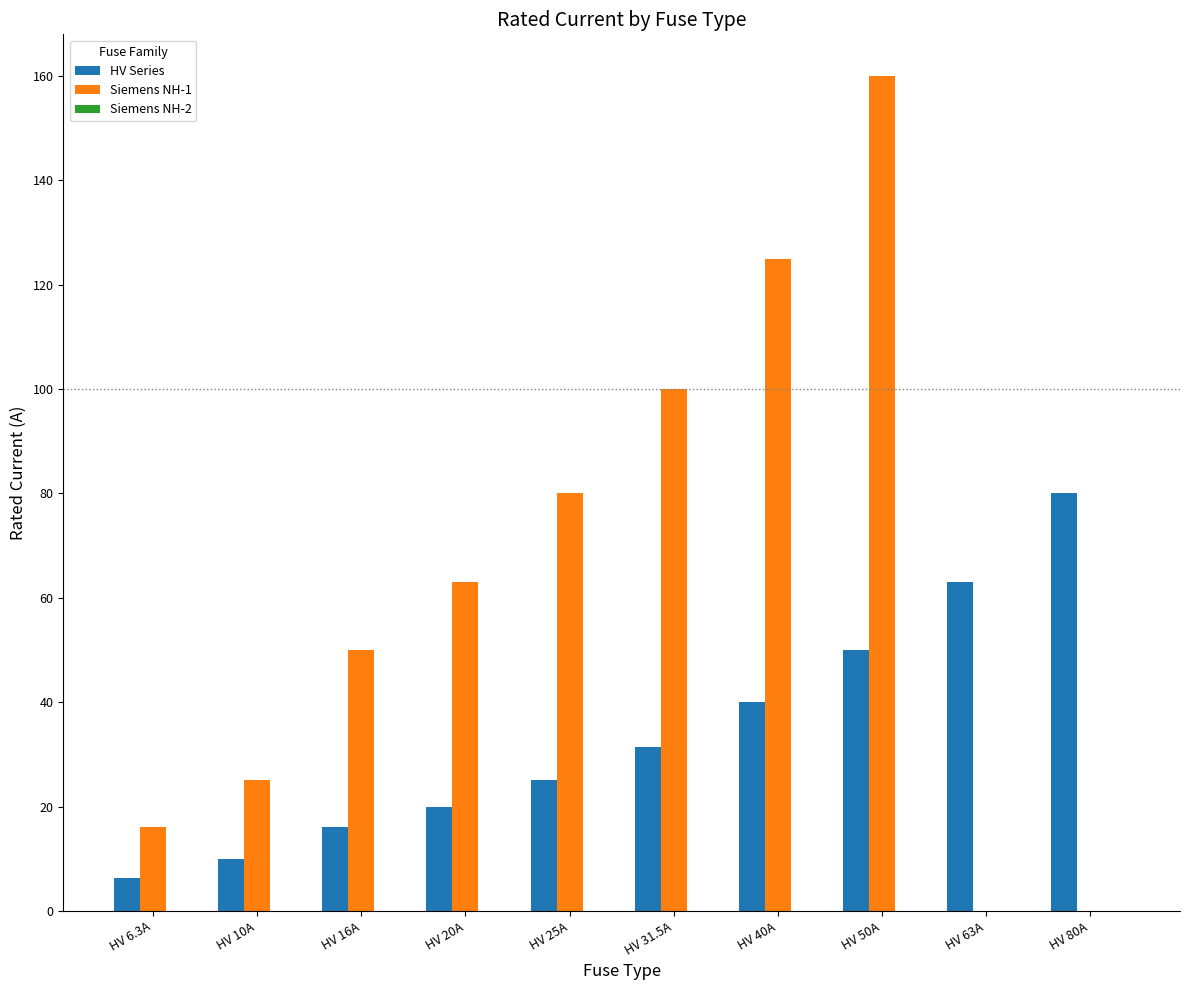

Which series changed the most between HV 6.3A and HV 40A?

Siemens NH-1